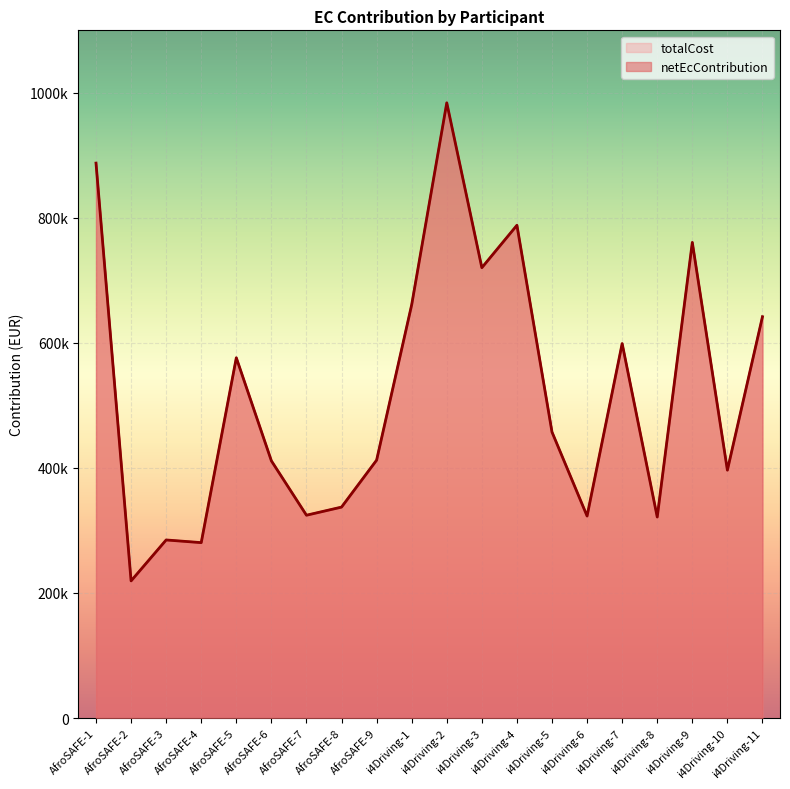

Rank the series by their average value, from lowest to highest.

totalCost, netEcContribution